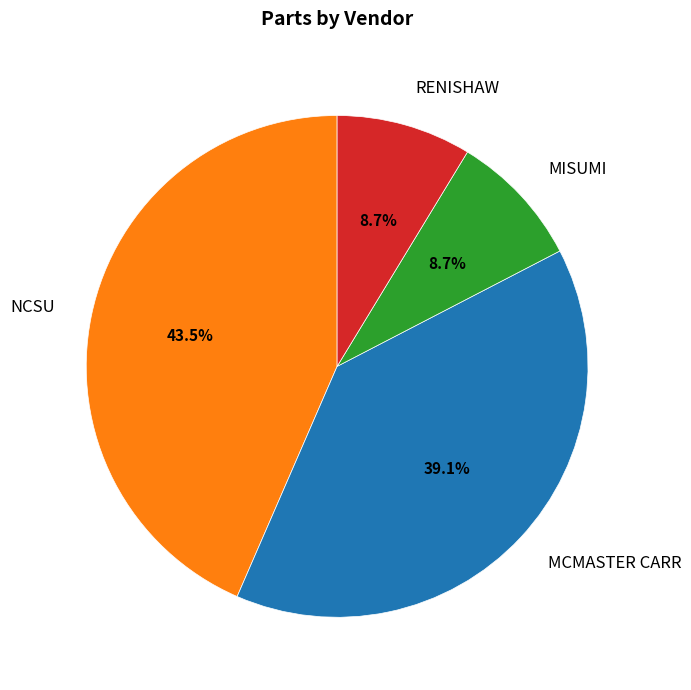

How many segments does this pie chart have?

4